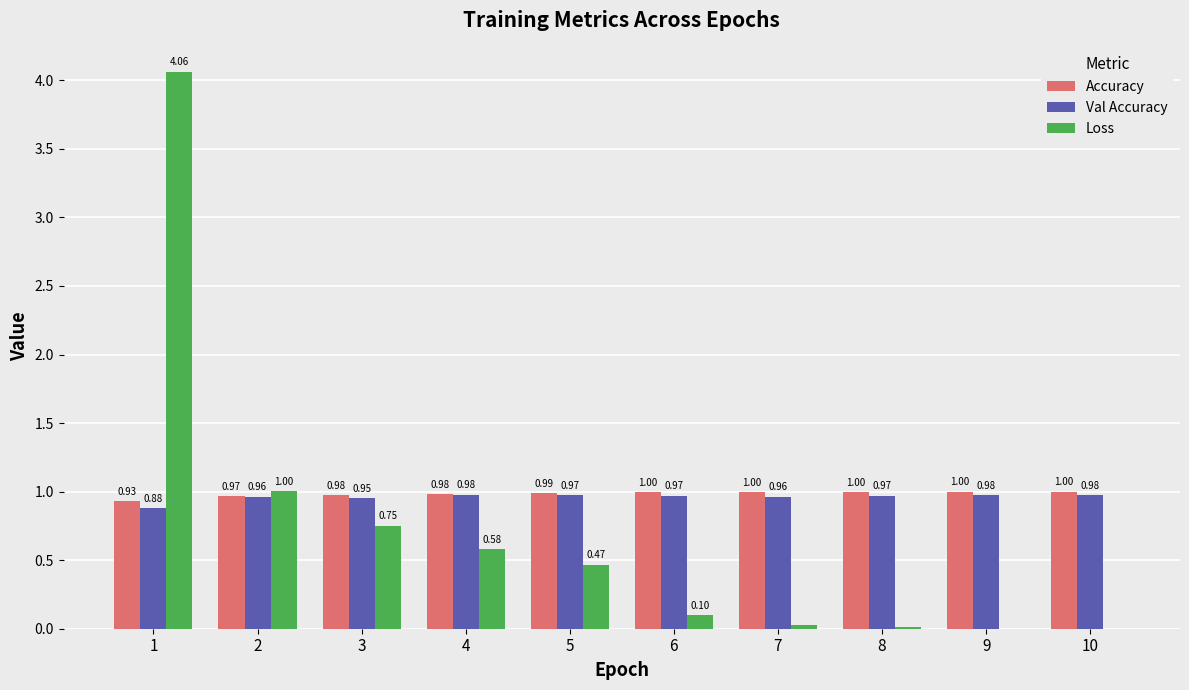

Which series has the largest total across all categories?

Accuracy